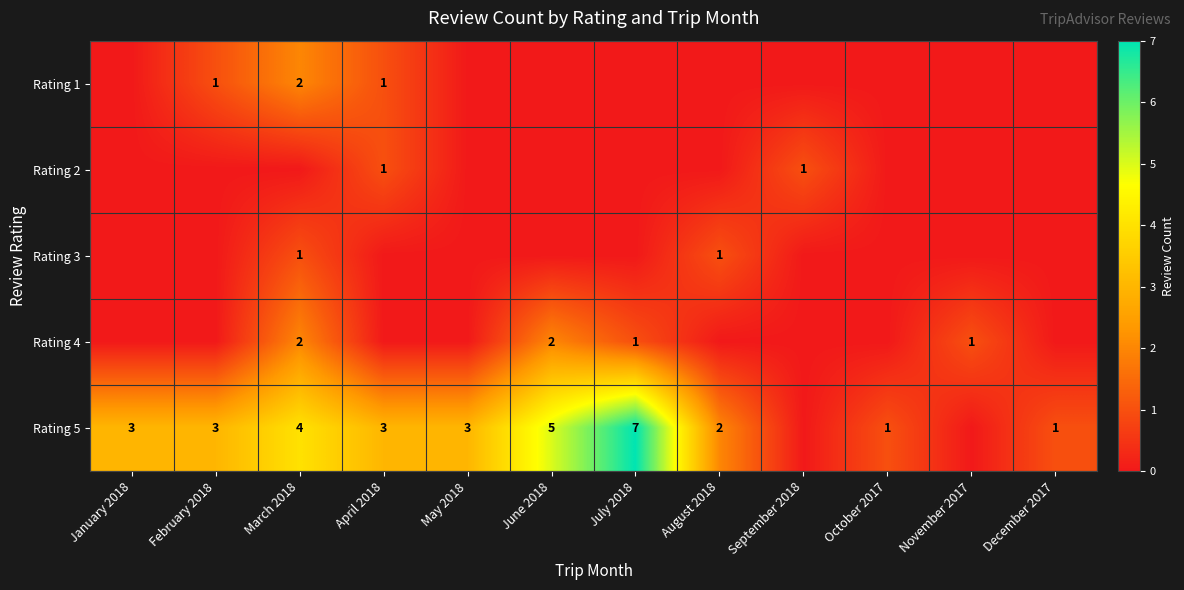

True or false: Rating 5 has a value of 2 at July 2018.

False